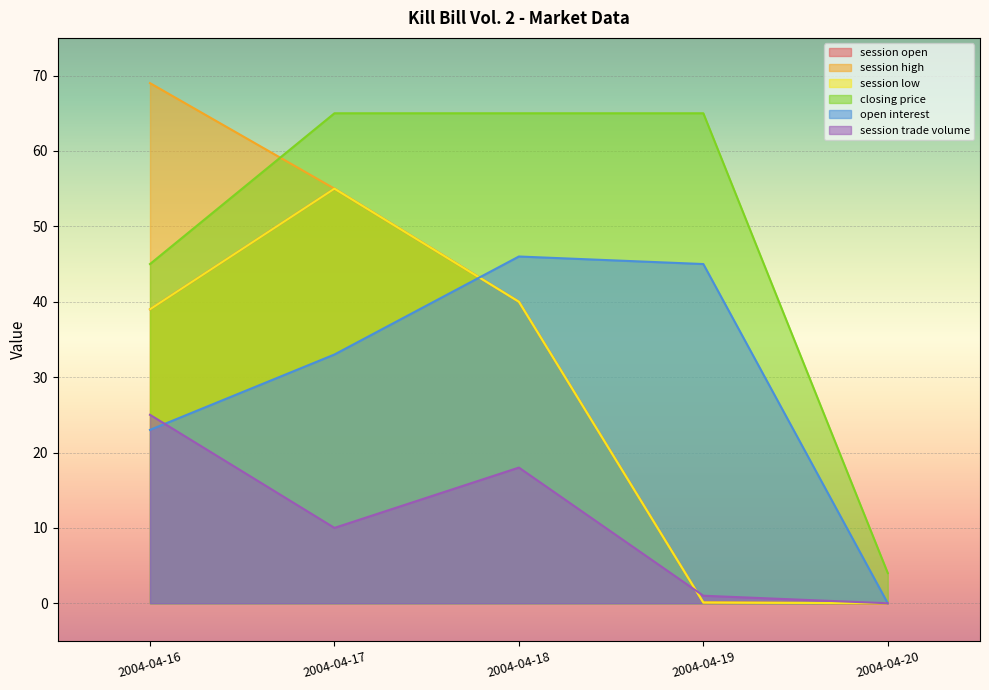

What is the sum of the session low values at 2004-04-18 and 2004-04-17?

95.0